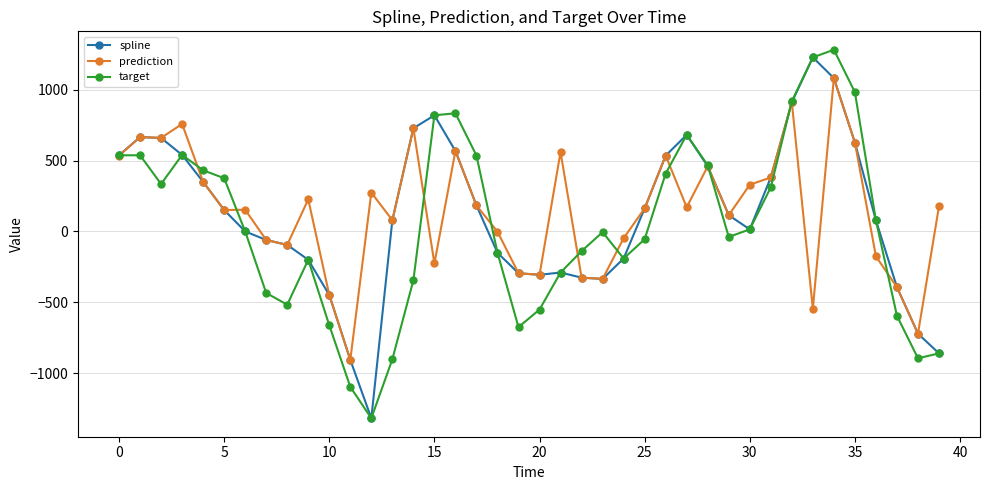

What is the difference between the maximum and second lowest values in the prediction series?

1800.5